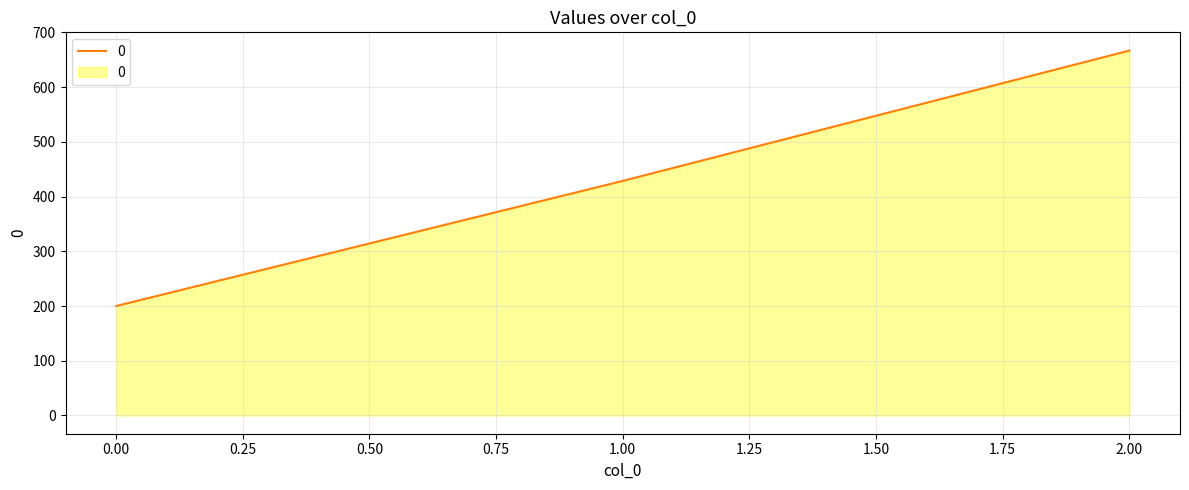

Where does the data first go above 428?

1.00